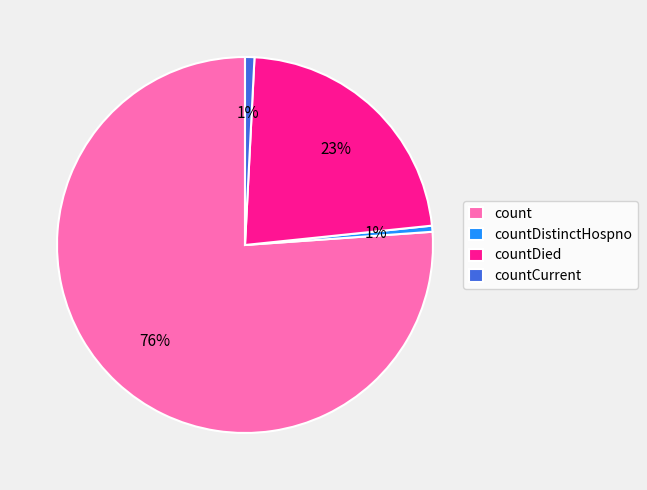

Is there a majority slice in this chart?

Yes